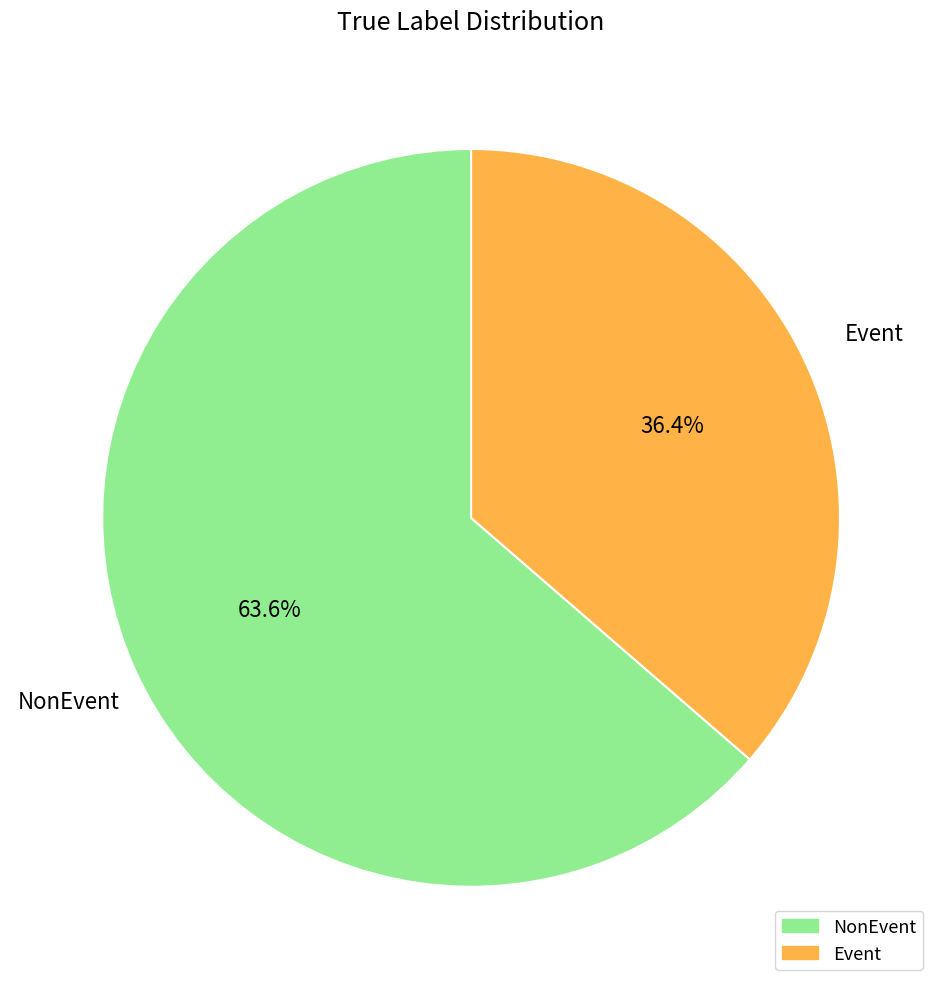

Which has a higher value, Event or NonEvent?

NonEvent